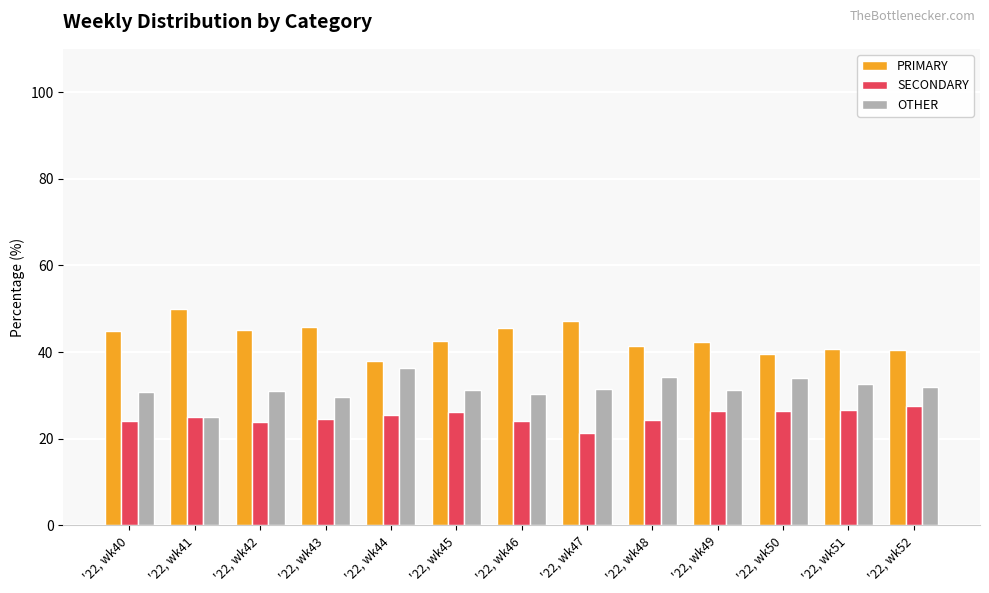

Which series changed the most between '22, wk47 and '22, wk50?

PRIMARY